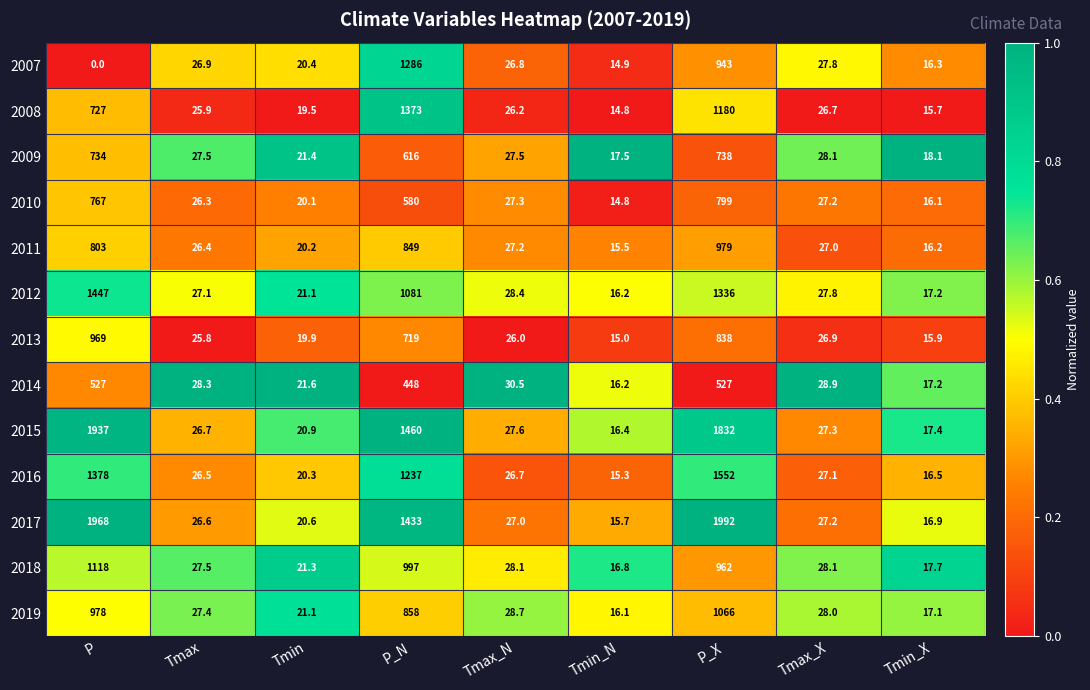

Which category has the highest value across all series?

P_X